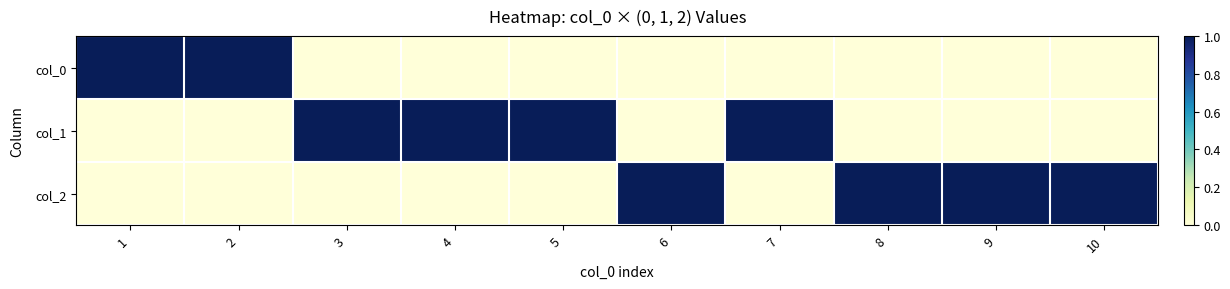

At which category is the sum across all series the highest?

1